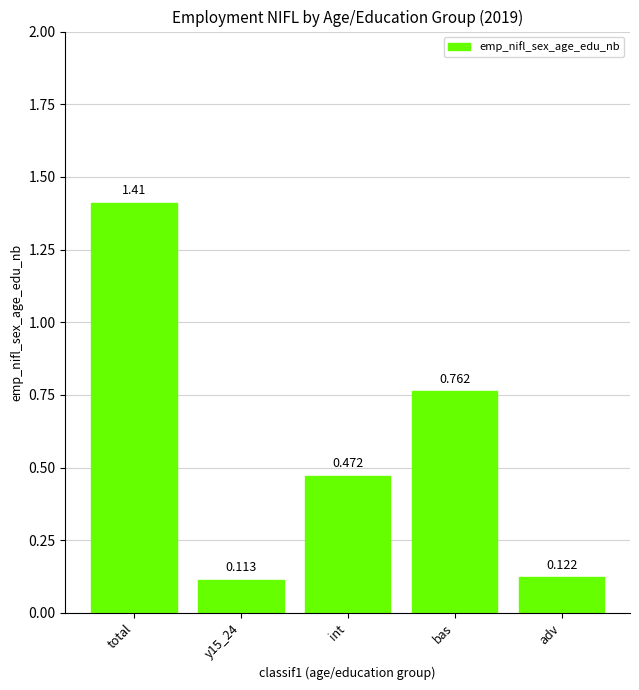

Which has a higher value, adv or bas?

bas